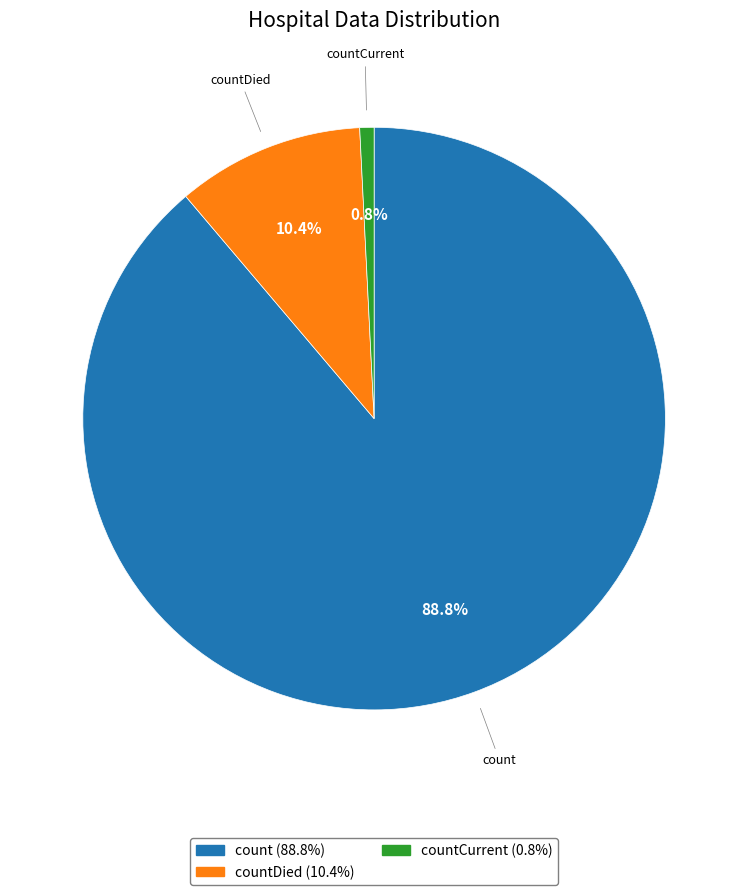

Combined, do count and countDied account for over 50%?

Yes